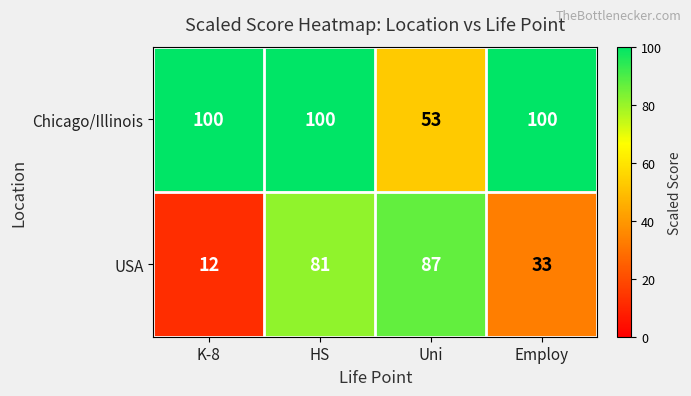

List the series in order of their overall mean, lowest first.

USA, Chicago/Illinois